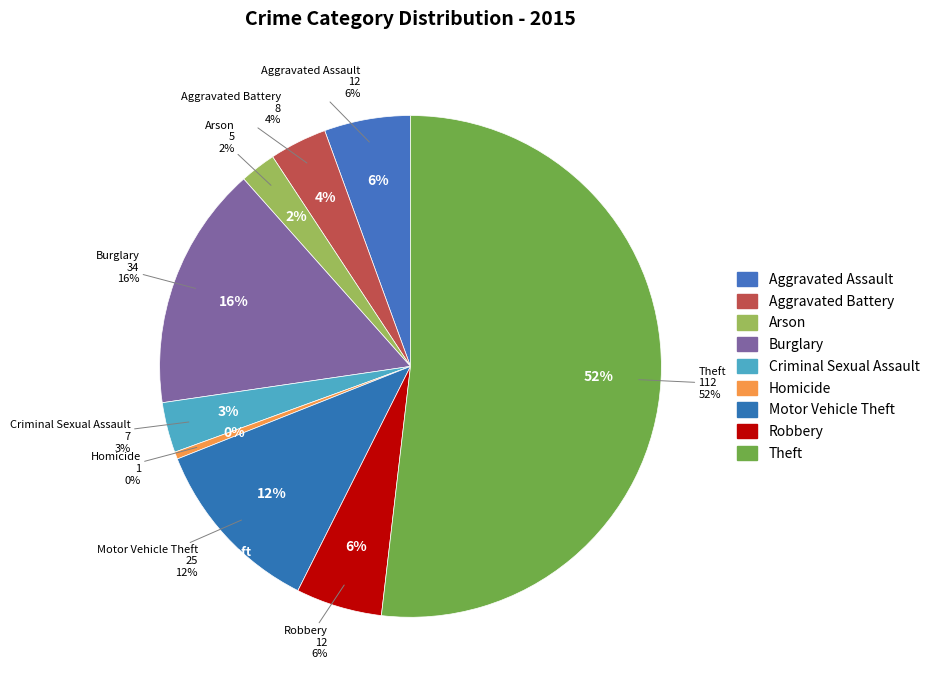

Which slice is the smallest?

Homicide